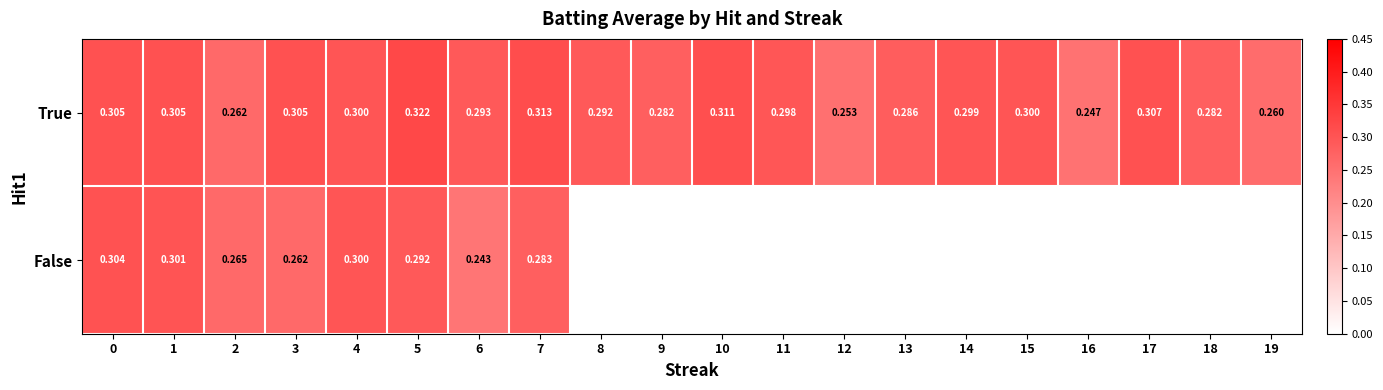

Is the value of False at 3 greater than the value of True at 18?

No